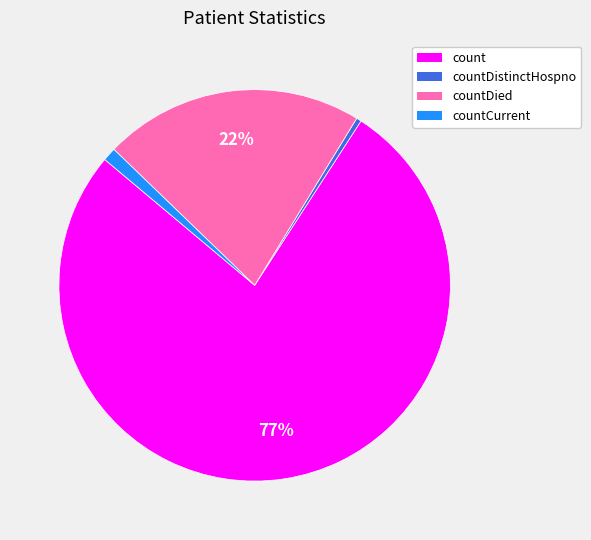

Is there any slice that represents more than half of the pie?

Yes